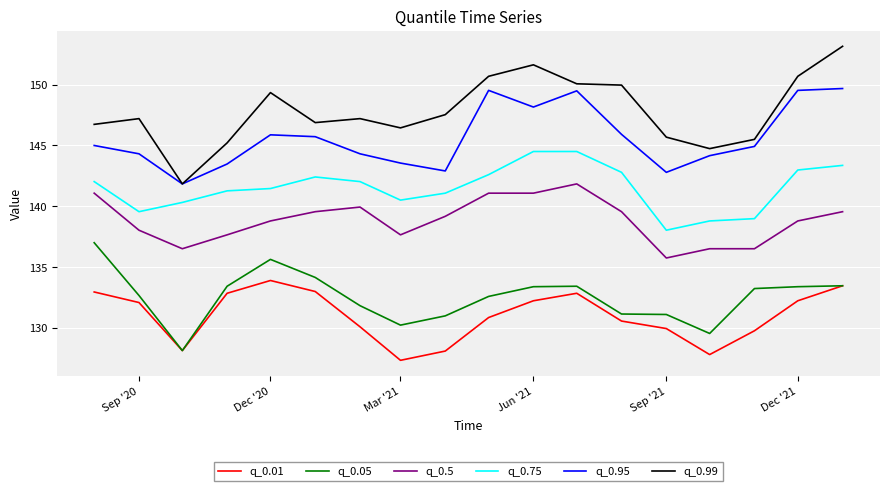

How many lines are shown in the chart?

6